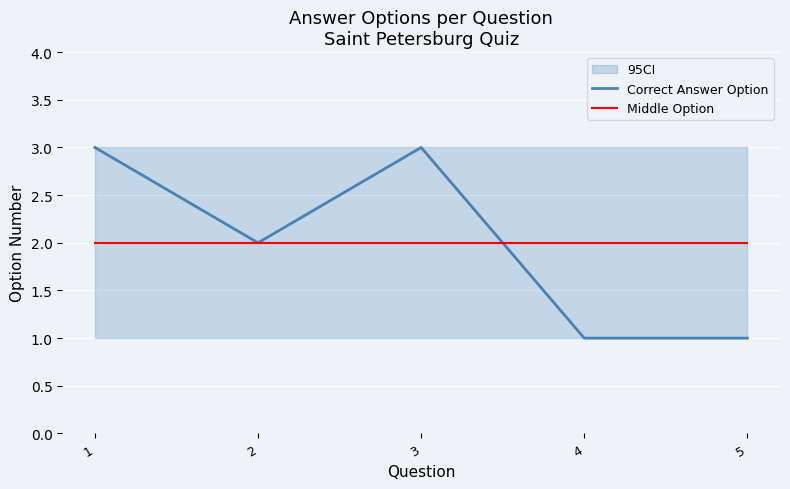

At which category is the sum across all series the highest?

1